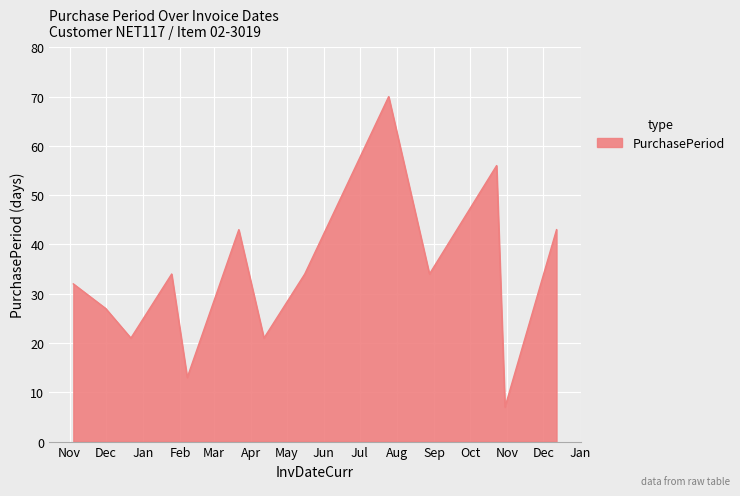

What is the difference between the maximum and minimum values?

63